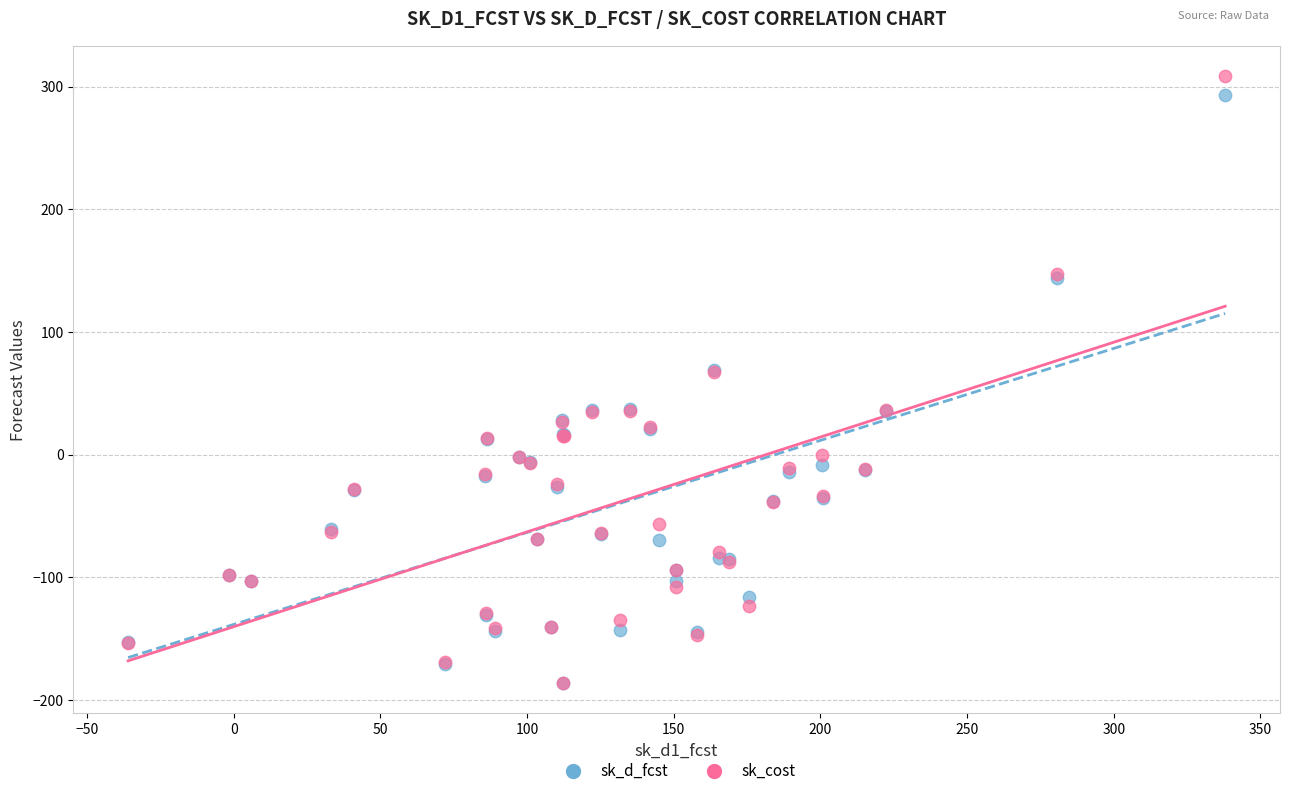

What are all the series names shown in the legend?

sk_d_fcst, sk_cost